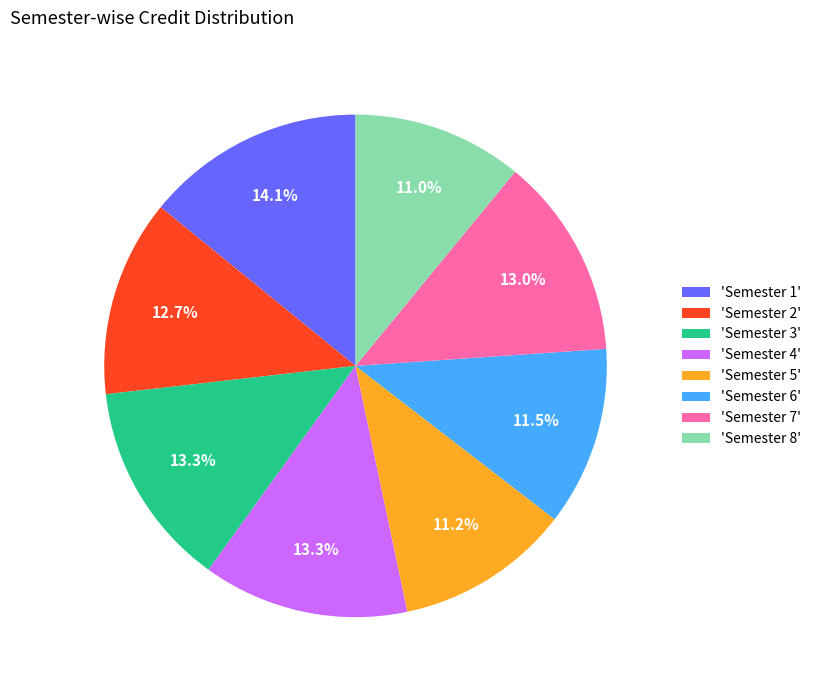

Count the number of slices in the pie.

8